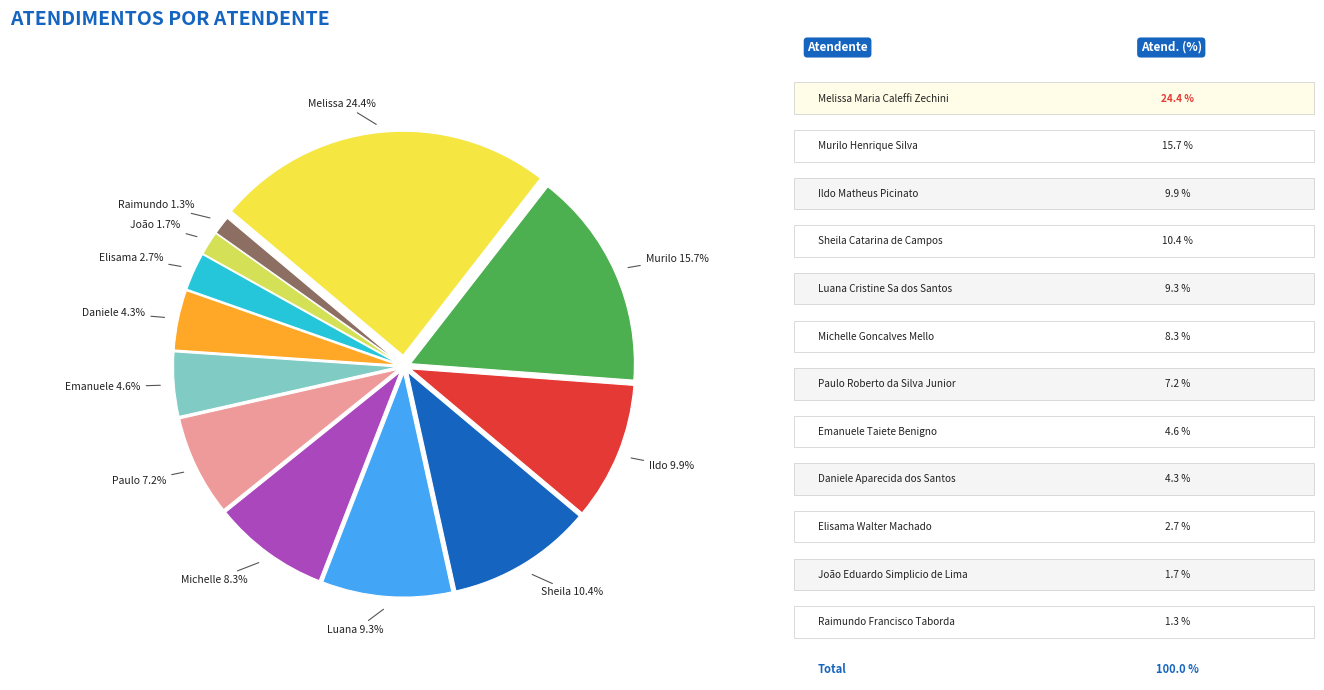

Count the number of slices in the pie.

12